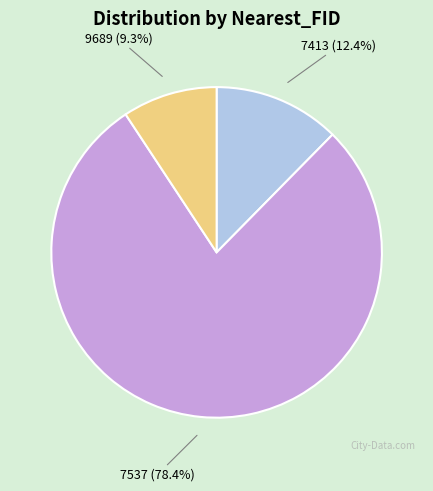

Is it true that 9689 is 53% of the pie?

False